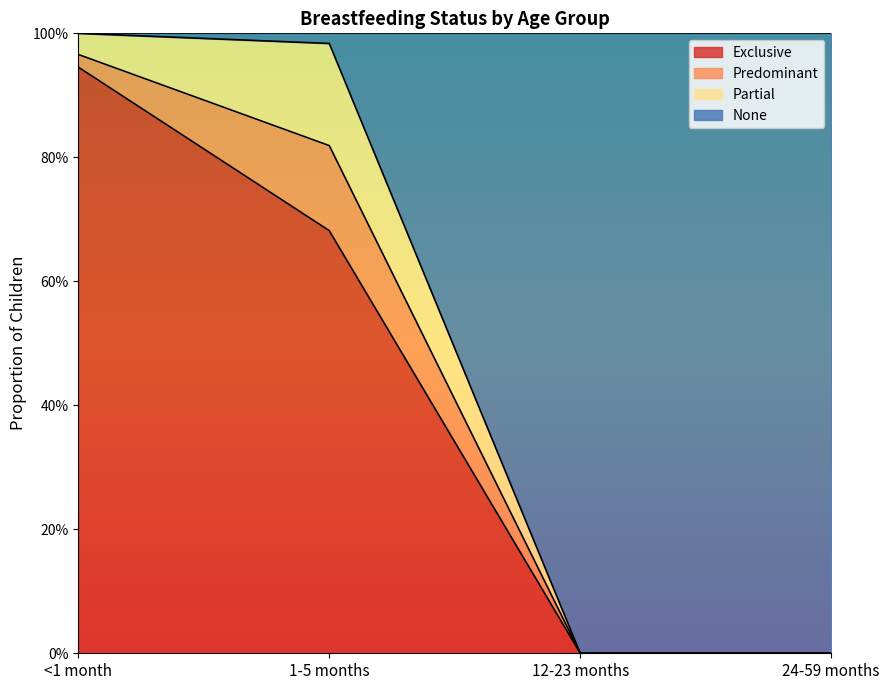

What position from the left is 24-59 months?

4